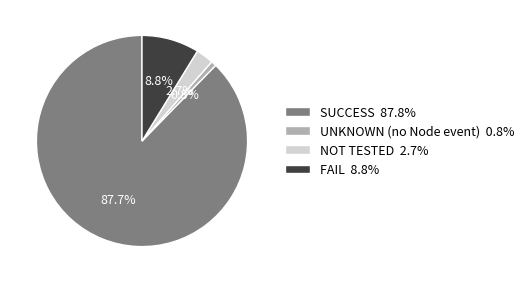

Count the number of slices in the pie.

4